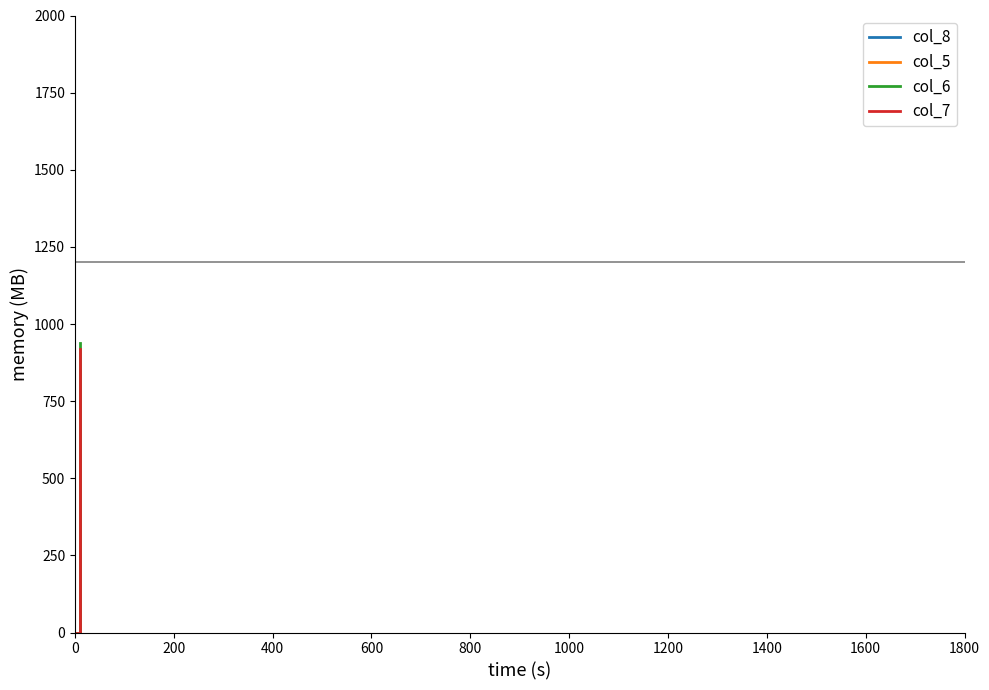

What are all the series names shown in the legend?

col_8, col_5, col_6, col_7